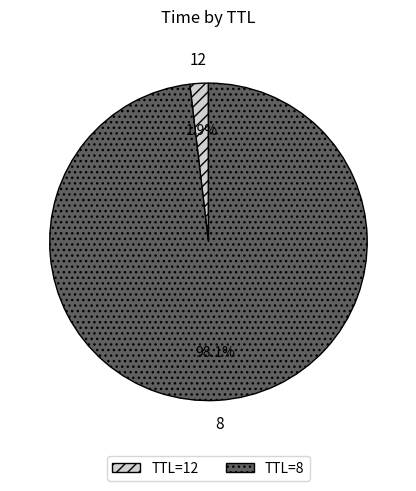

To the nearest percent, what portion does 12 represent?

2%